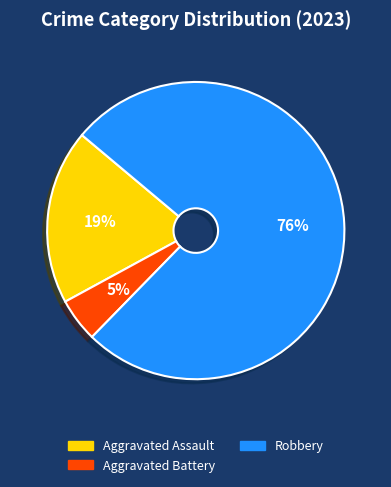

To the nearest percent, what is the difference between the largest and smallest slice percentages?

71%